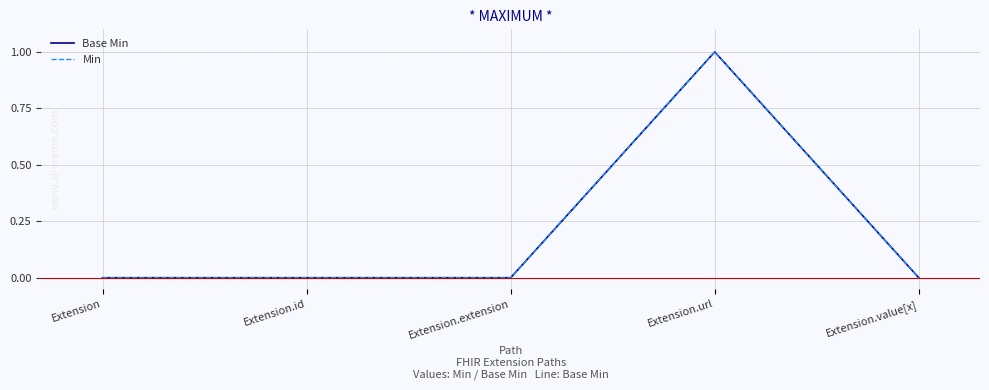

Reading left to right, transcribe all the data shown in this chart.

Base Min: Extension=0	Extension.id=0	Extension.extension=0	Extension.url=1	Extension.value[x]=0
Min: Extension=0	Extension.id=0	Extension.extension=0	Extension.url=1	Extension.value[x]=0